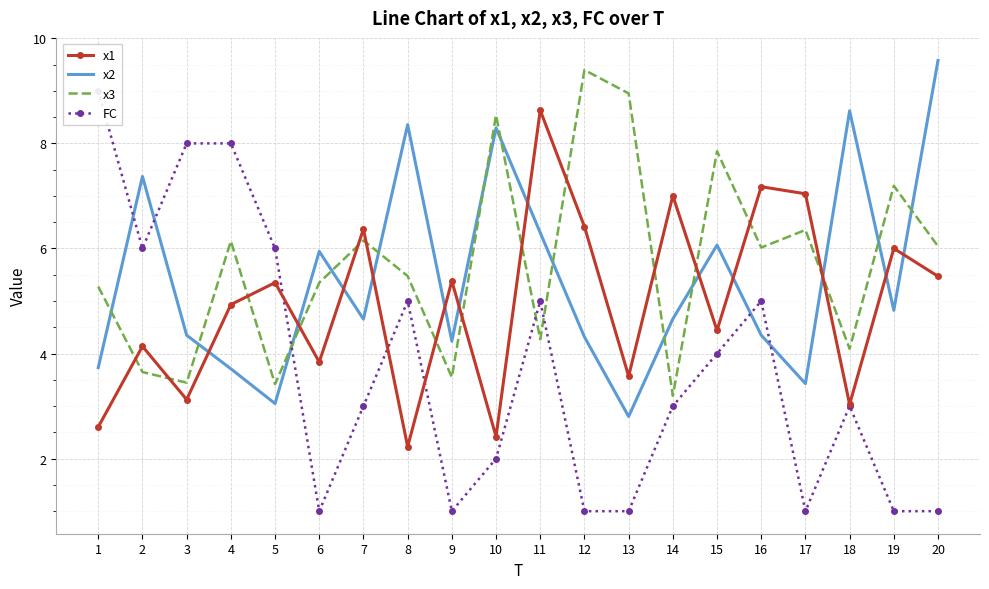

What is the total value across all series at 2?

21.2